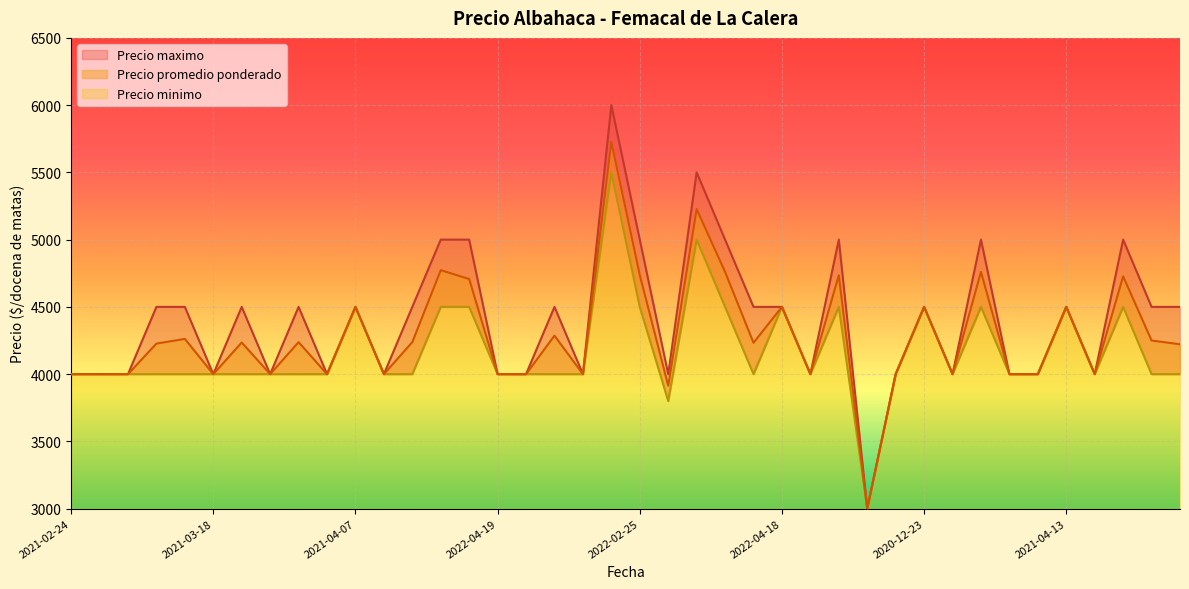

Does the chart display data point markers on the line(s)?

No